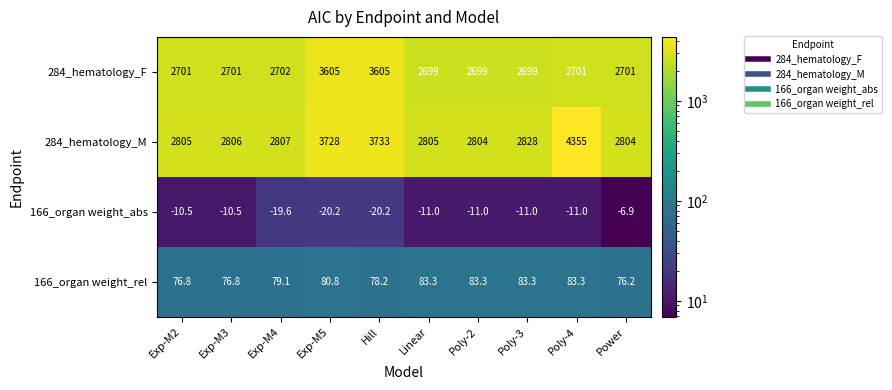

Which series has the largest total across all categories?

284_hematology_M